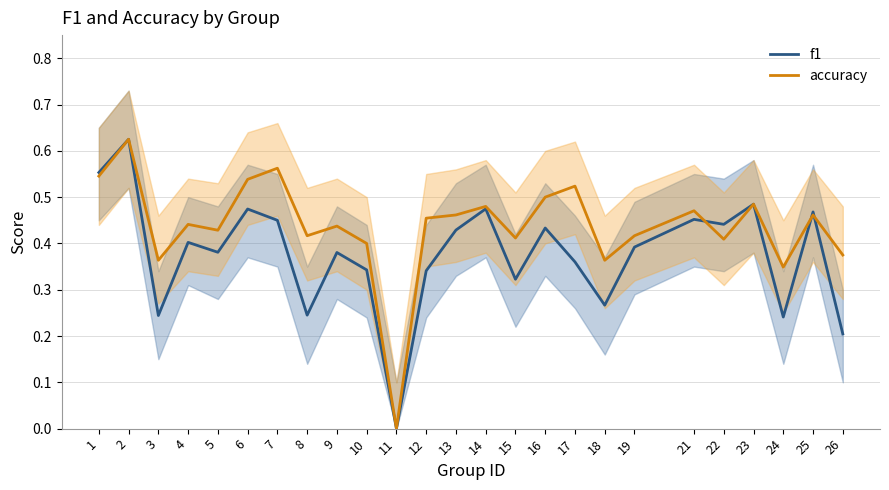

Rank the categories by f1 value from highest to lowest.

2, 1, 23, 14, 6, 25, 21, 7, 22, 16, 13, 4, 19, 5, 9, 17, 10, 12, 15, 18, 8, 3, 24, 26, 11